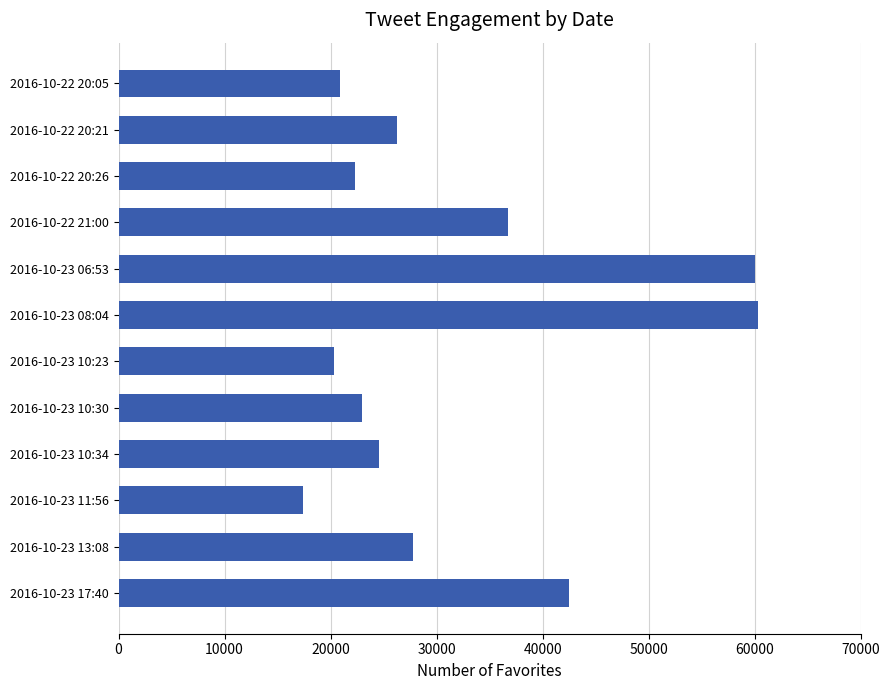

What is the average value?

31821